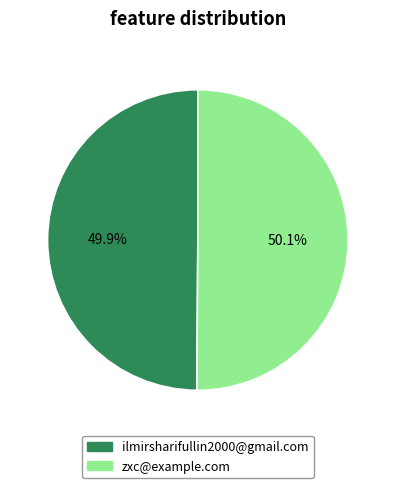

Count the number of slices in the pie.

2